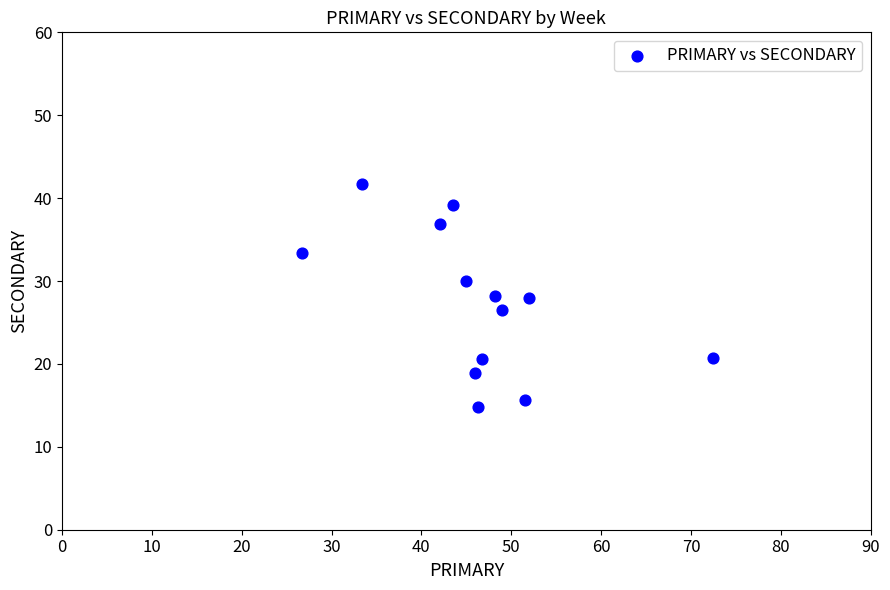

What is the range of Y values (max minus min)?

26.9